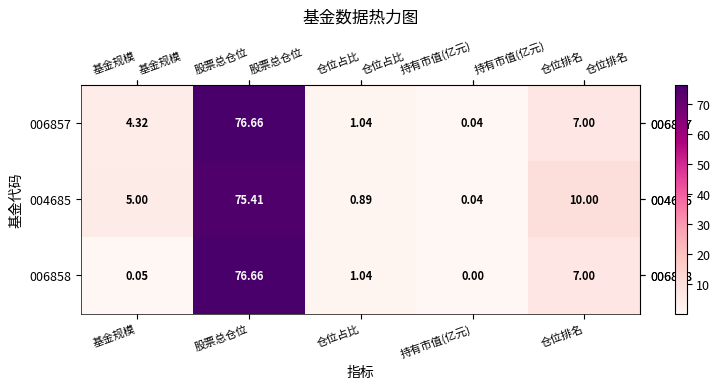

At which category is the sum across all series the highest?

股票总仓位